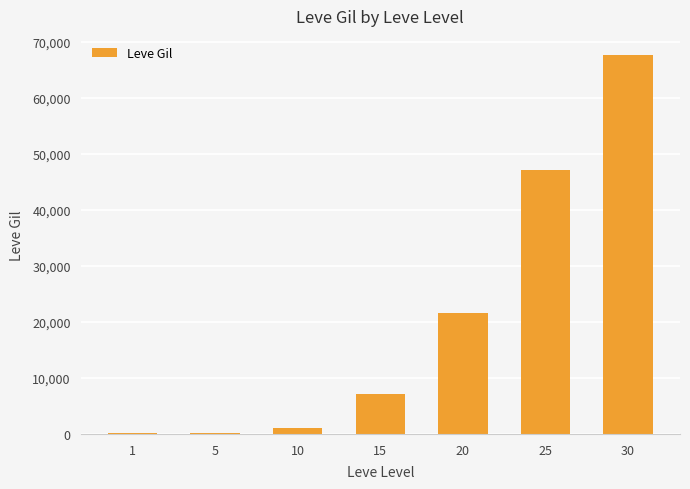

What is the maximum value shown in the chart?

67730